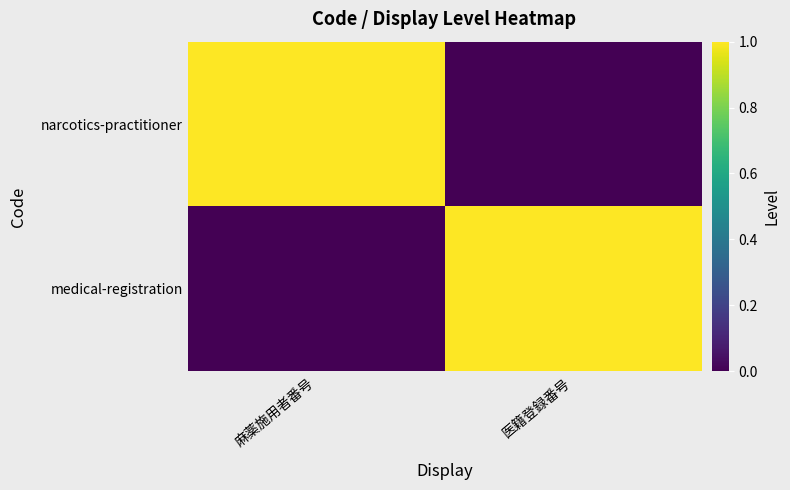

Reading left to right, list all the values displayed in this chart.

narcotics-practitioner: 麻薬施用者番号=1	医籍登録番号=0
medical-registration: 麻薬施用者番号=0	医籍登録番号=1